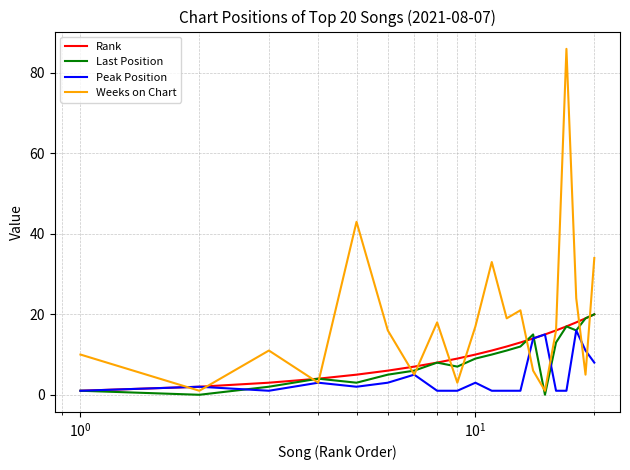

Which series has the largest total across all categories?

Weeks on Chart